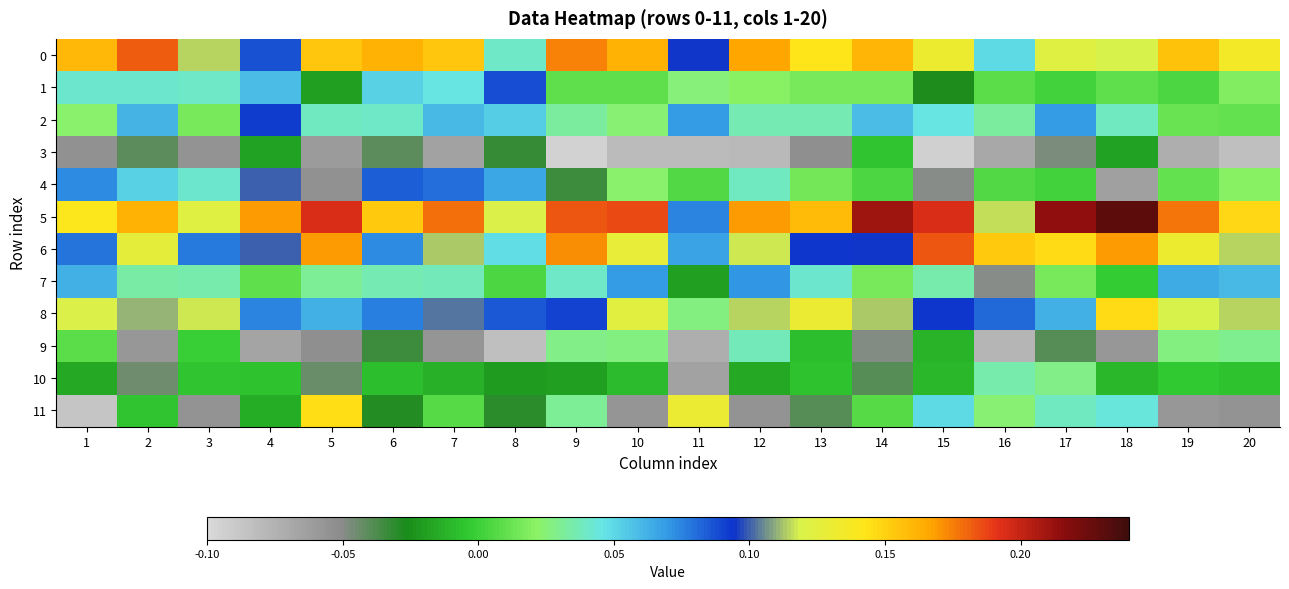

What is the spread (max minus min) of values at 9?

0.3